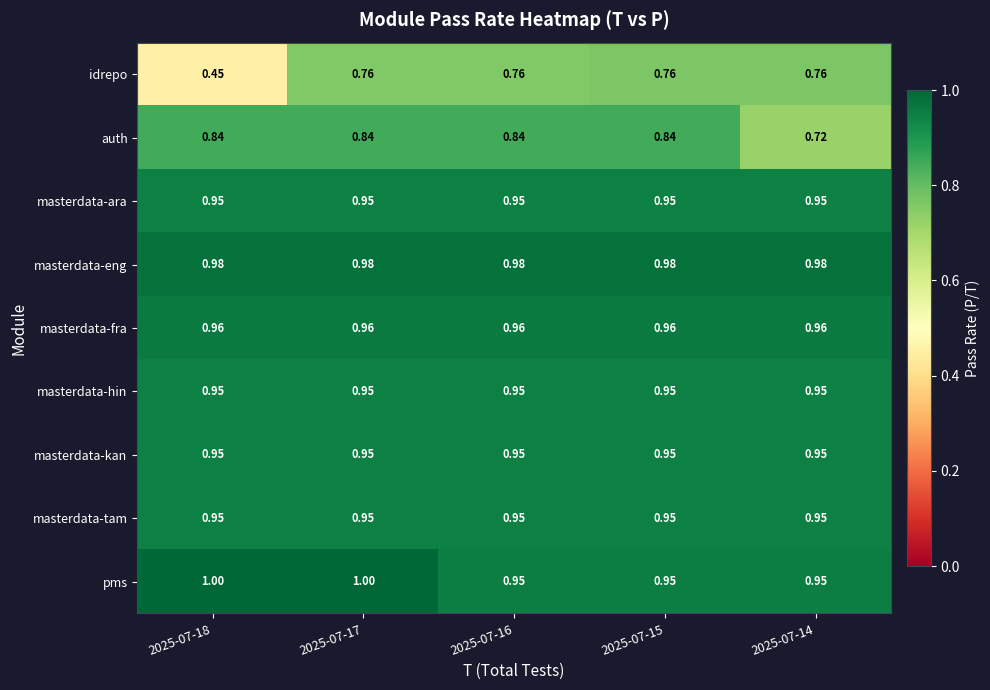

Which series has the largest total across all categories?

masterdata-eng